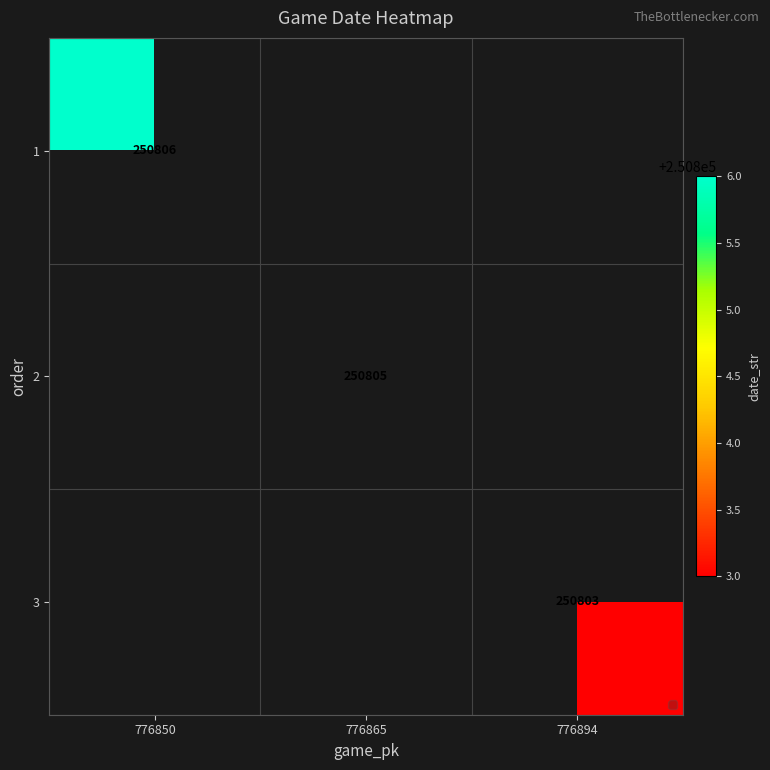

The value of 2 at 776865 is 395940. True or false?

False